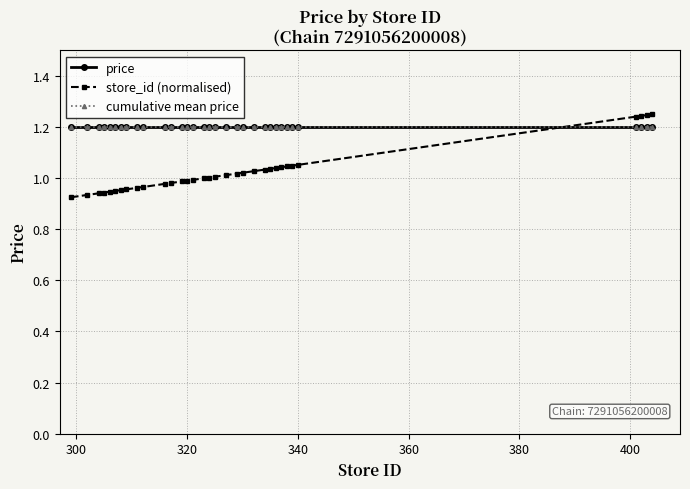

Is this an area chart (filled region under the line)?

No